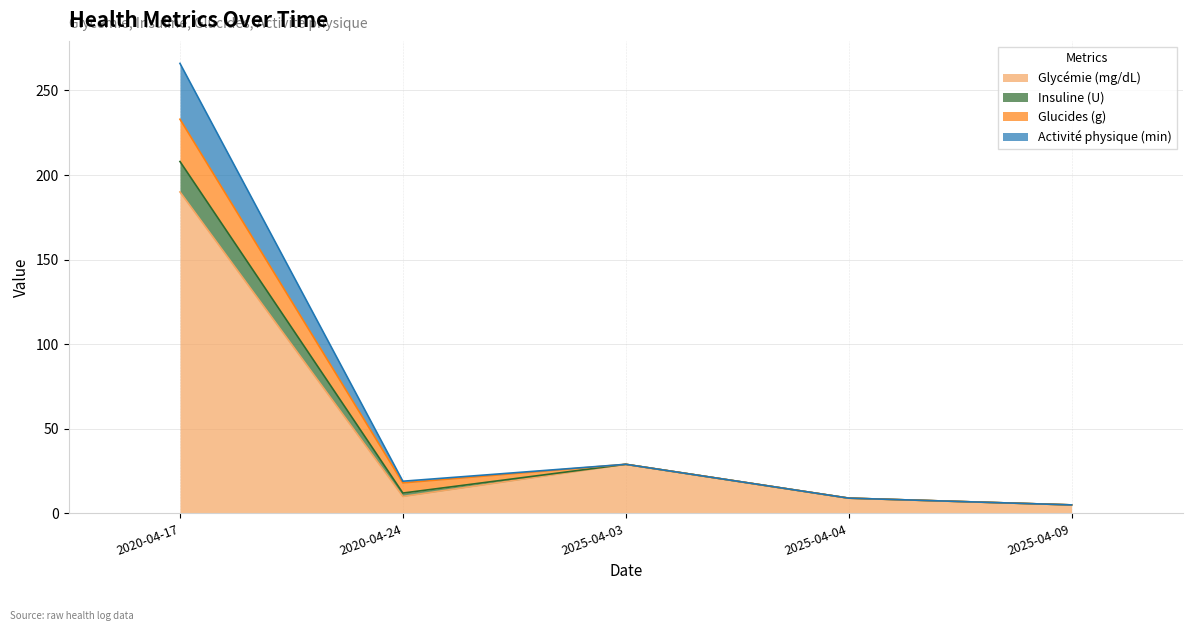

The Glycémie (mg/dL) series shows 190 at 2020-04-17. True or false?

True